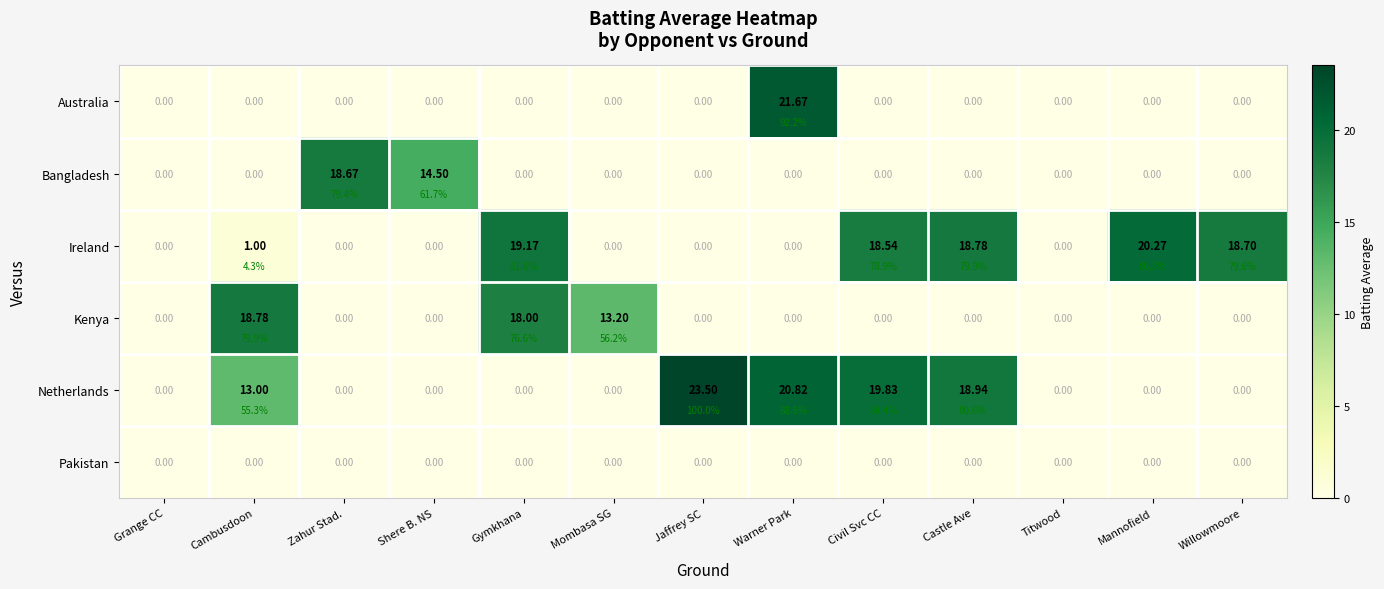

At which category is the sum across all series the highest?

Warner Park